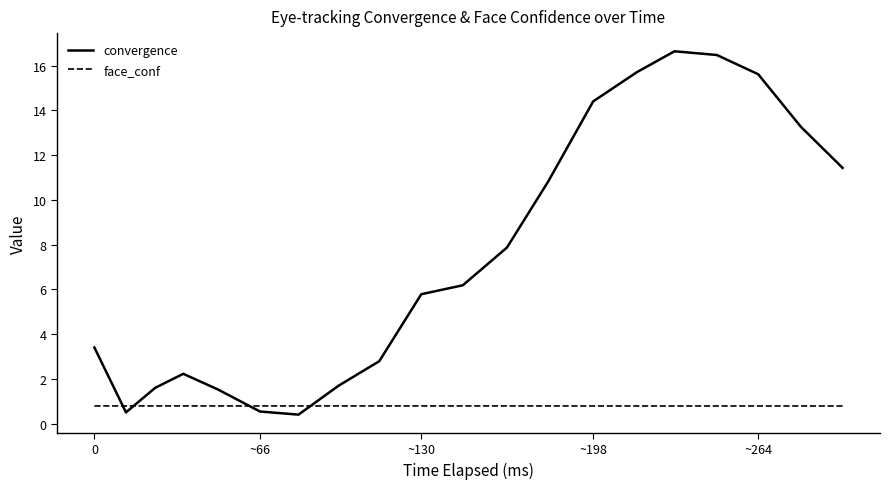

True or false: face_conf and convergence cross at least once.

True